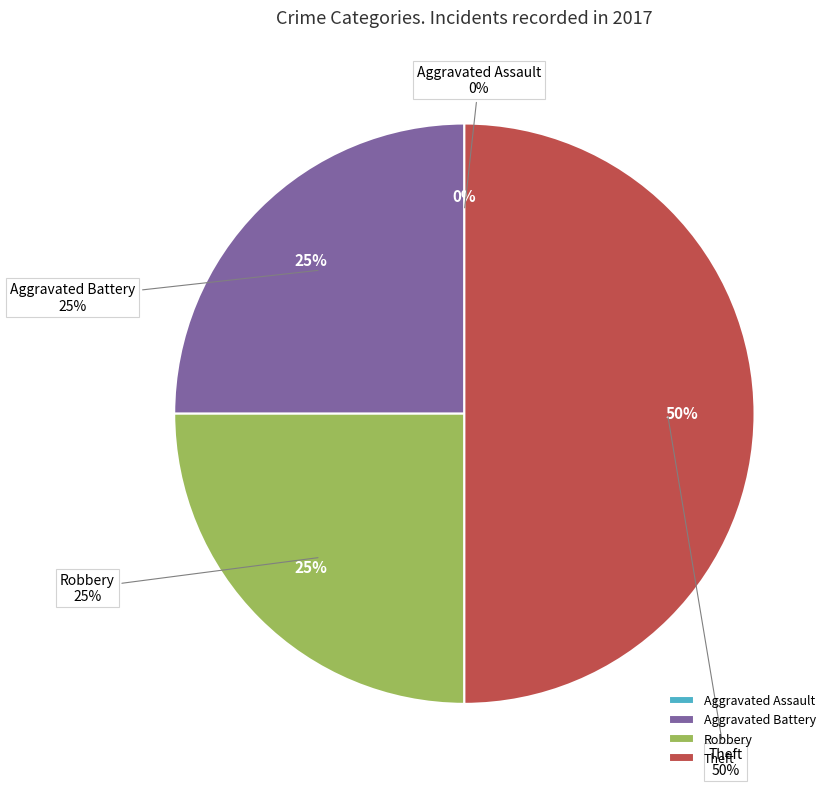

True or false: Robbery accounts for 31% of the total.

False